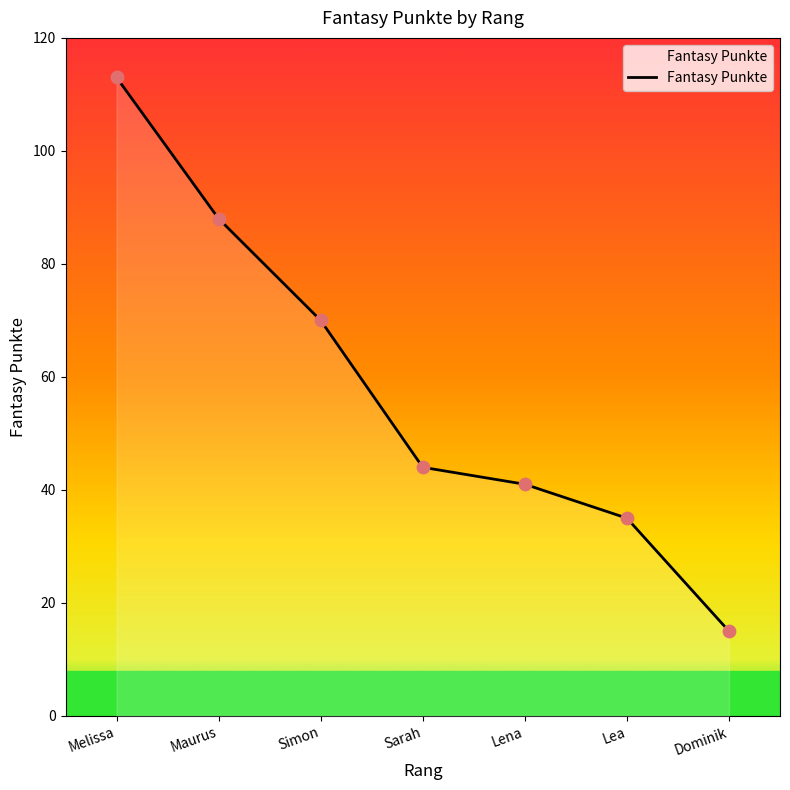

Between Melissa and Dominik, which is larger?

Melissa